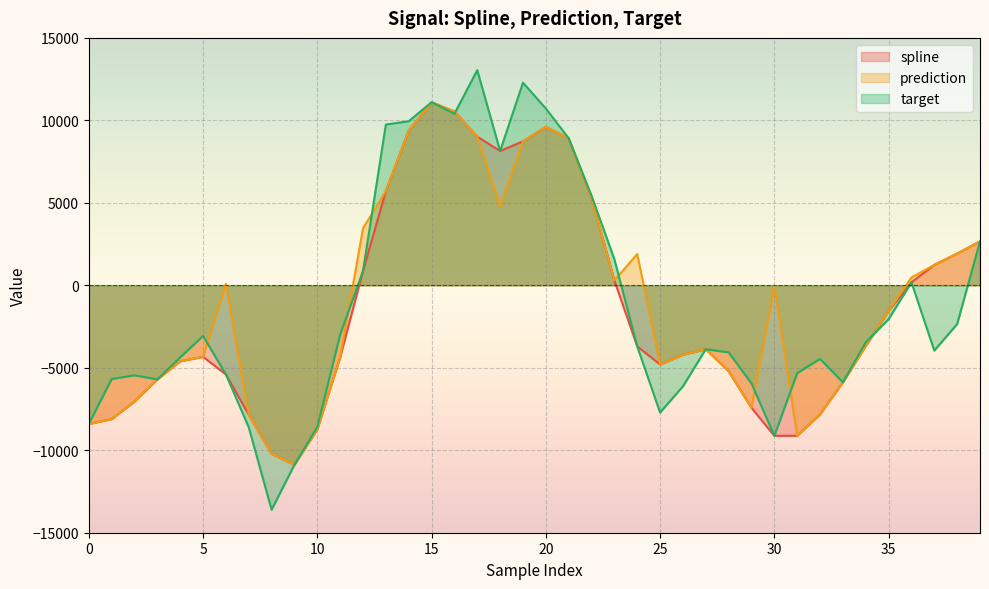

What is the sum of all spline values?

-58472.3